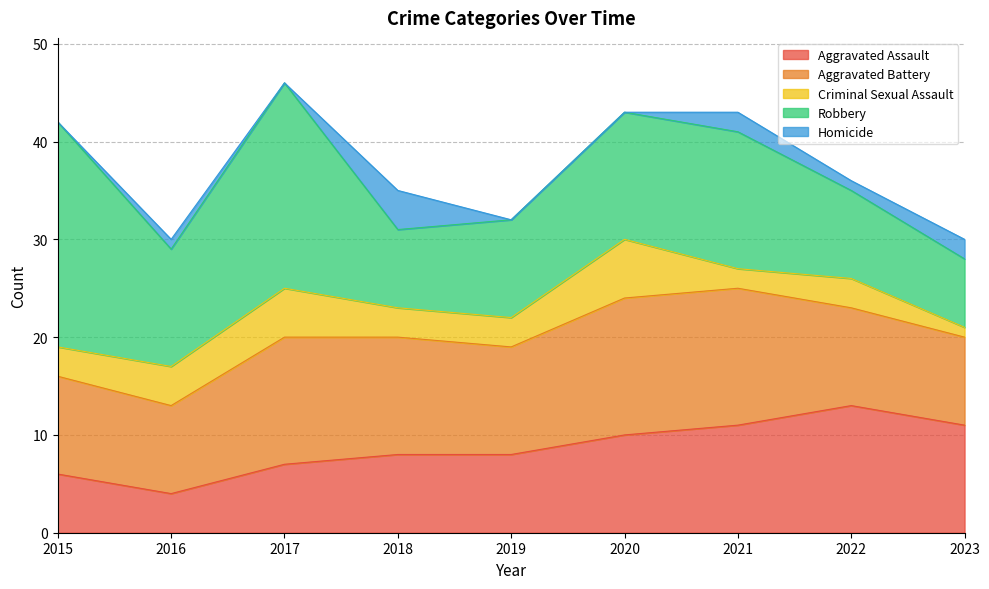

What is the total value across all series at 2017?

46